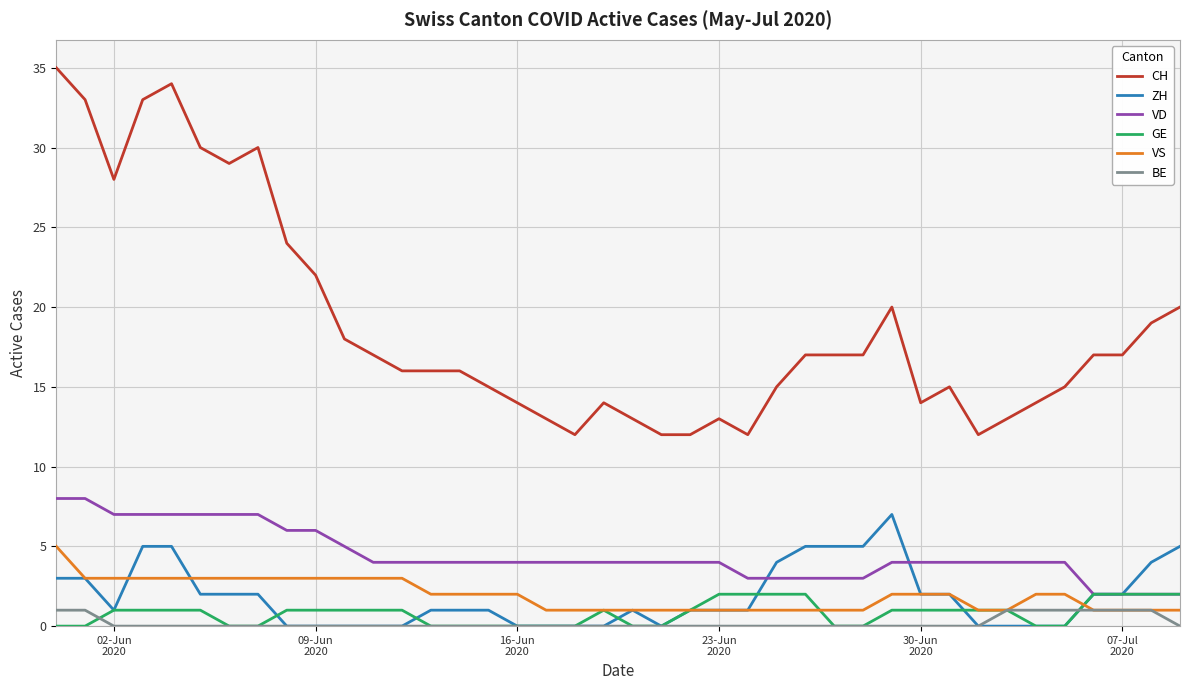

How many lines are shown in the chart?

6